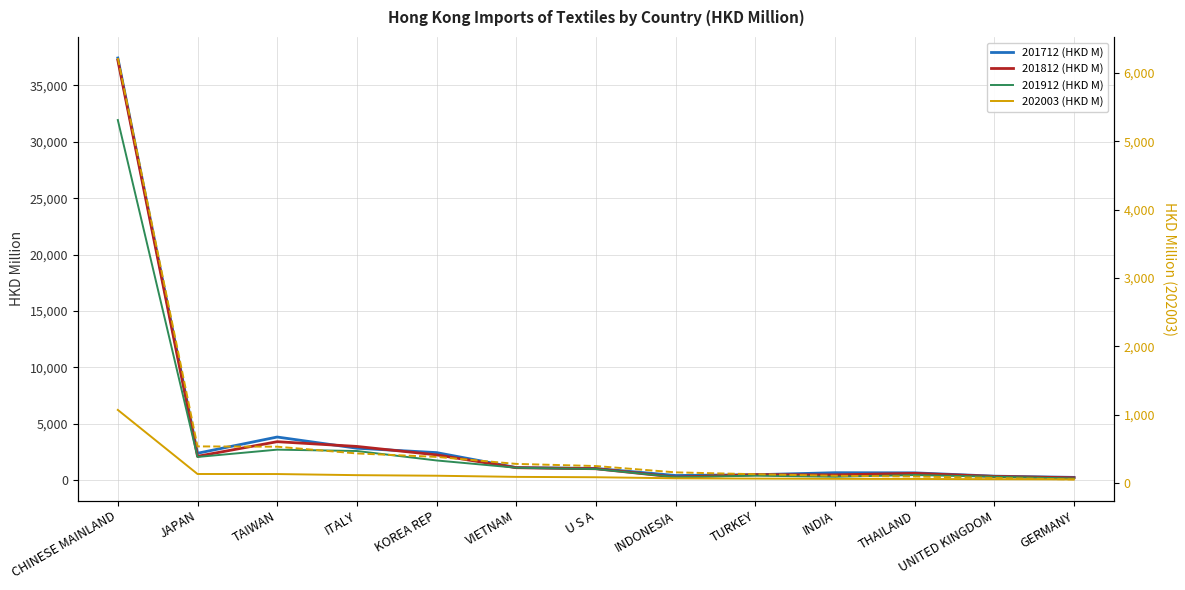

Reading left to right, what are all the values shown in this chart?

201712 (HKD M): 37429.3	2375.6	3815.0	2822.1	2433.0	1107.1	1028.9	402.8	469.8	650.2	638.1	344.0	236.5
201812 (HKD M): 37240.1	2104.9	3401.0	2979.8	2233.3	1094.2	1001.2	257.8	475.6	457.2	591.0	322.7	197.2
201912 (HKD M): 31928.8	2046.5	2695.2	2574.3	1736.9	1092.0	973.6	255.7	386.9	290.0	442.7	294.9	139.3
202003 (HKD M): 6218.7	535.7	531.5	432.8	382.3	279.8	248.4	155.9	128.6	106.2	95.1	74.4	52.2